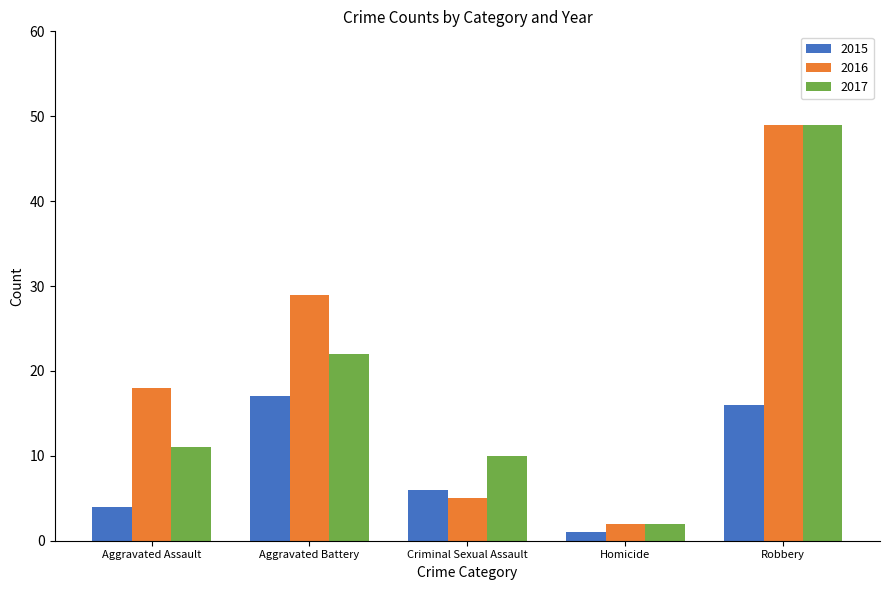

How many bars are there in each group?

3